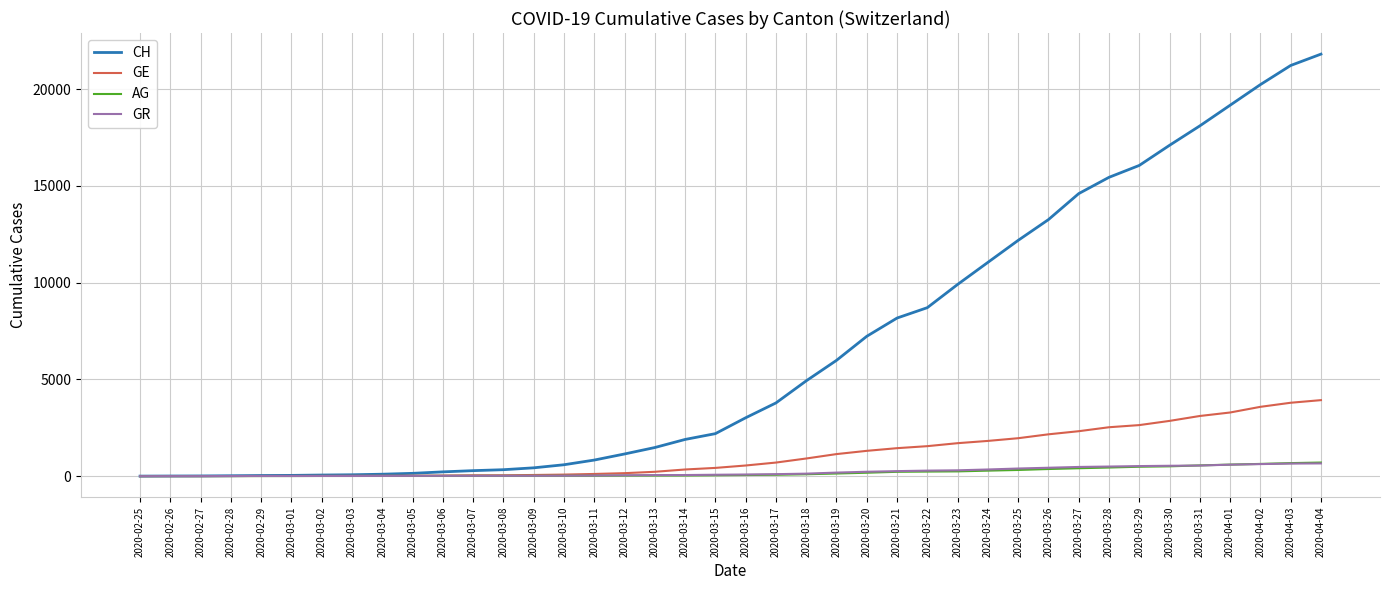

The value of GE at 2020-03-21 is 1445. True or false?

True